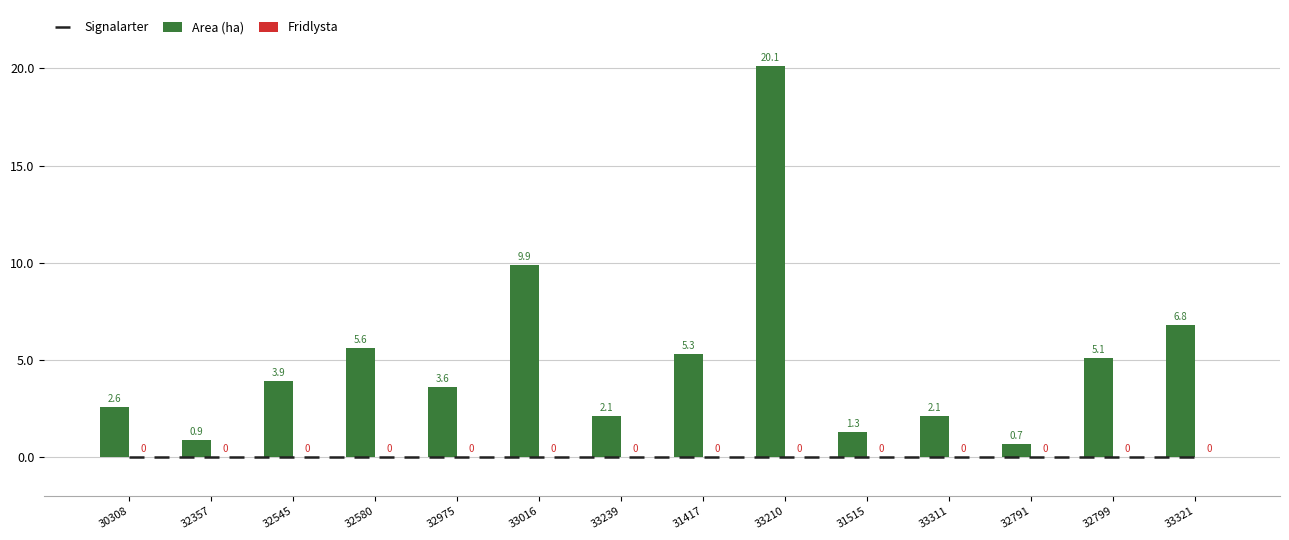

The Area (ha) series shows 9.9 at 33016. True or false?

True